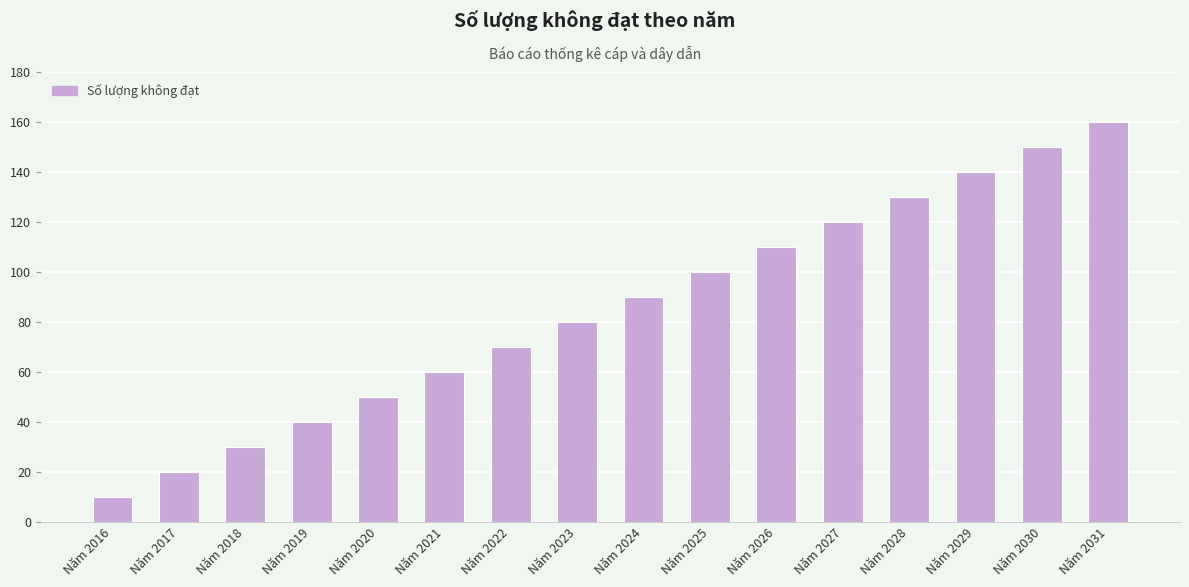

Does the chart contain stacked bars?

No